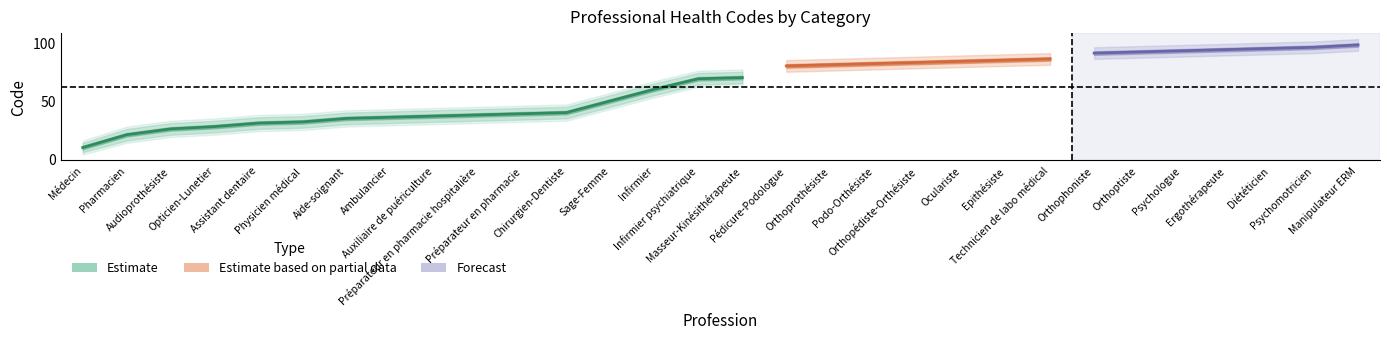

True or false: Estimate upper and Estimate lower intersect in this chart.

False